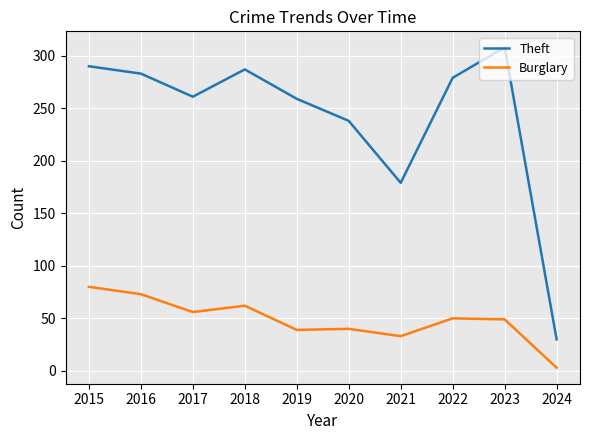

What are all the series names shown in the legend?

Theft, Burglary